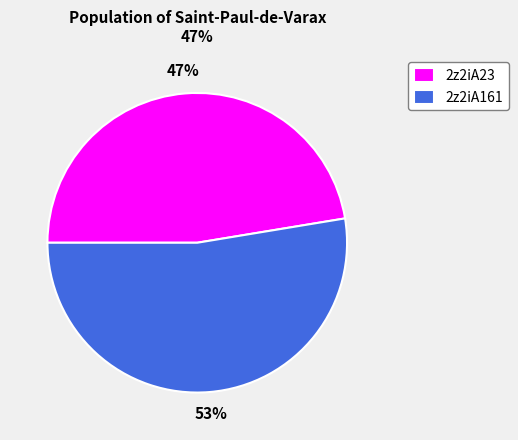

To the nearest percent, what percentage of the pie is 2z2iA161?

53%